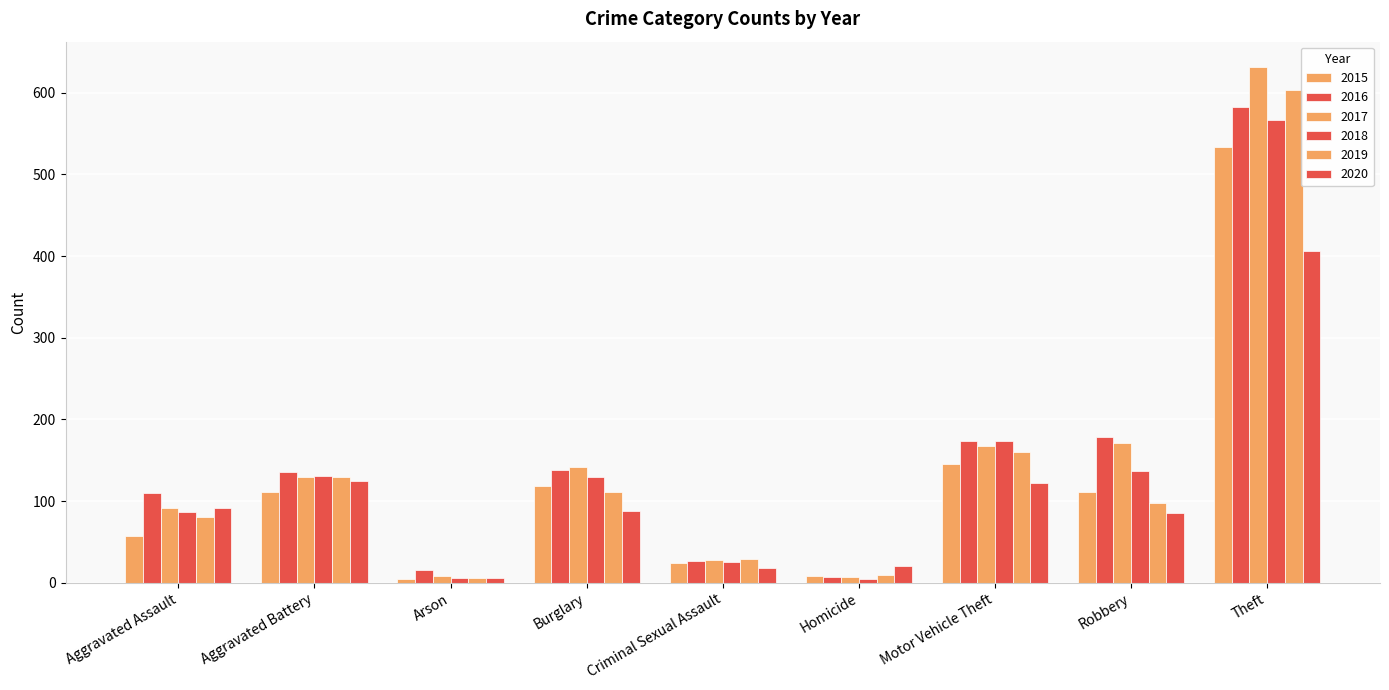

Reading left to right, transcribe all the data shown in this chart.

2015: 57	111	5	118	24	8	145	111	533
2016: 110	135	16	138	27	7	173	178	583
2017: 92	130	8	142	28	7	168	171	631
2018: 87	131	6	129	25	4	173	137	567
2019: 80	130	6	111	29	9	160	98	603
2020: 92	125	6	88	18	21	122	85	406